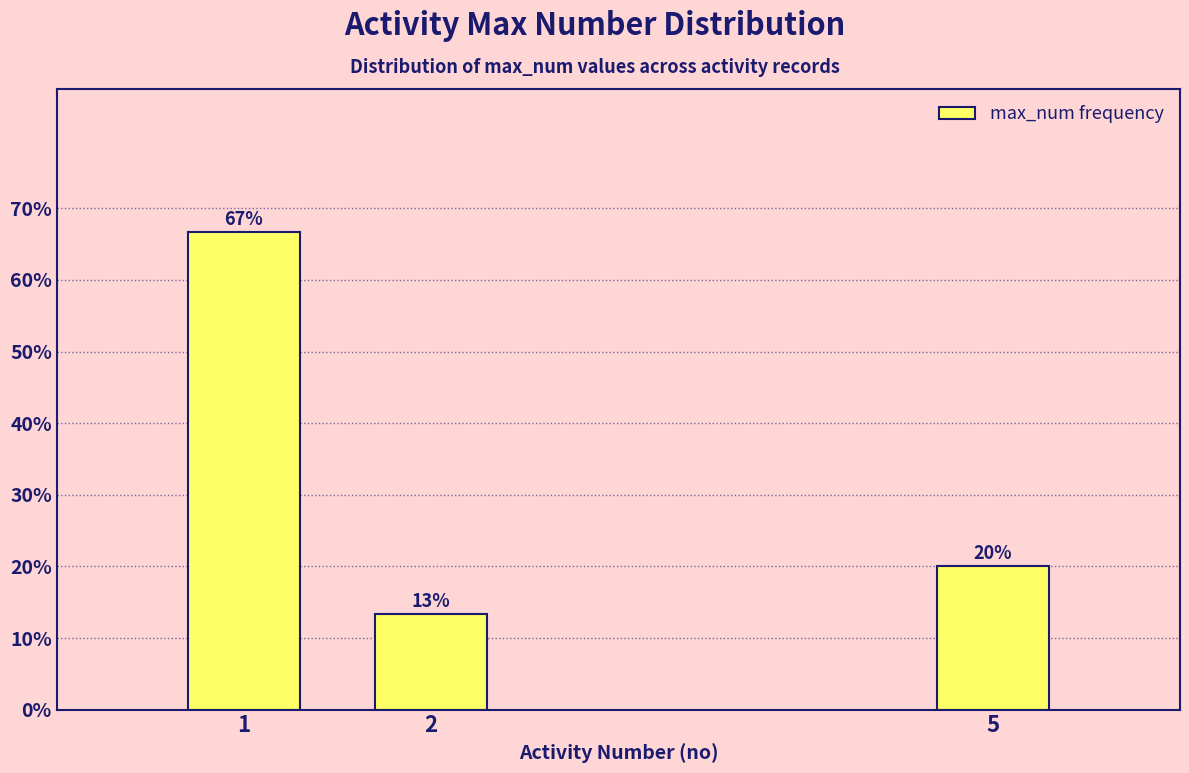

What is the maximum value shown in the chart?

66.7